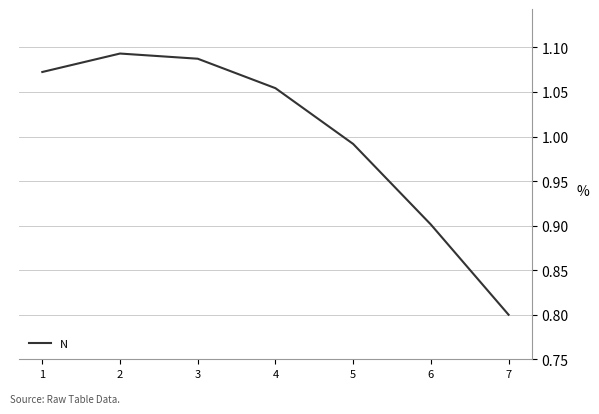

True or false: there are more than 1 points higher than both neighbors.

False